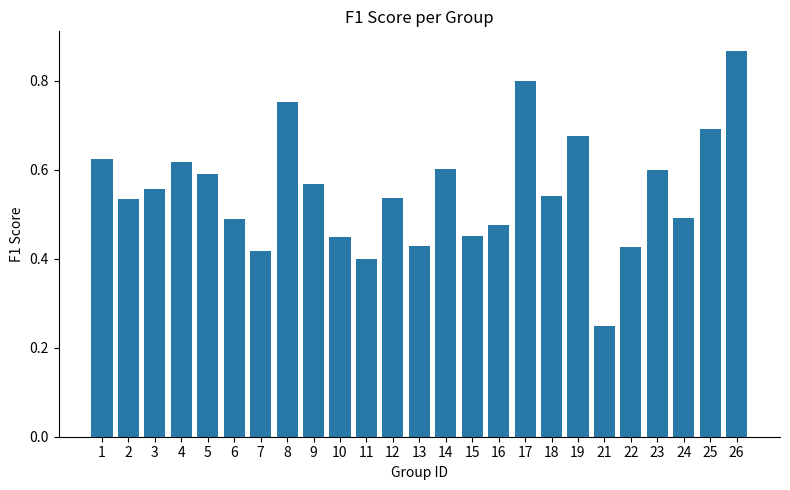

Which has a higher value, 14 or 22?

14